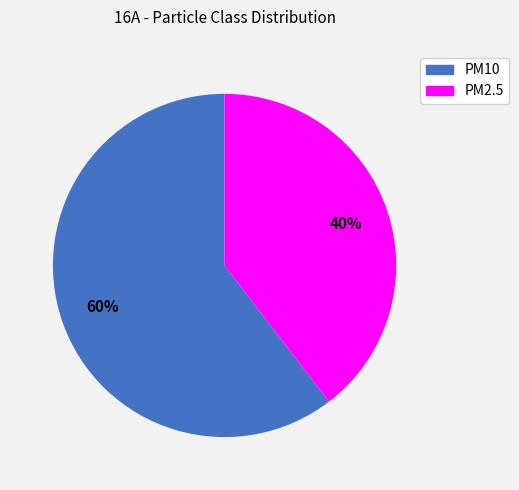

Rank the categories by value from highest to lowest.

PM10, PM2.5